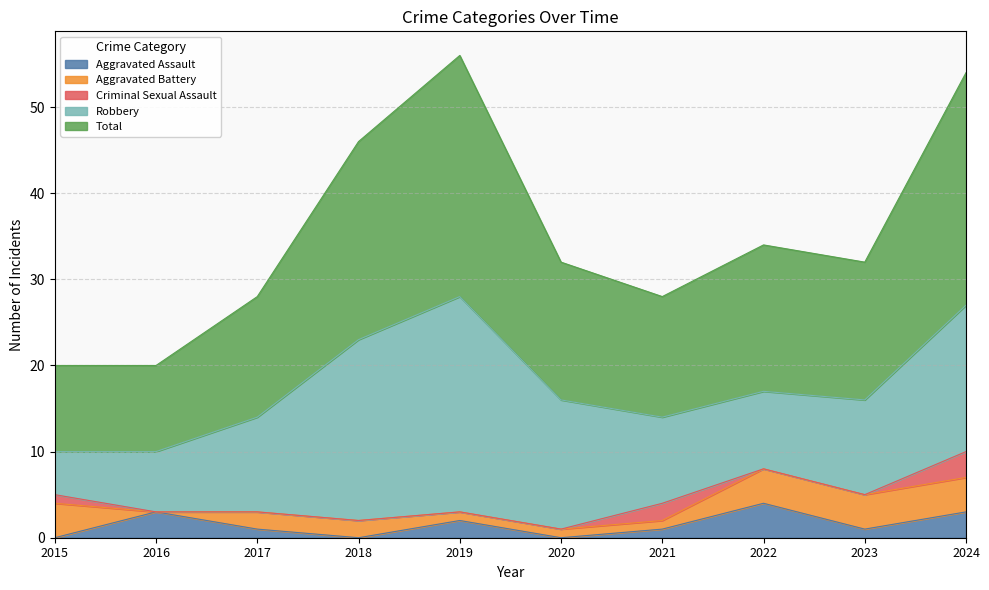

True or false: Total has more than 2 points higher than both neighbors.

False